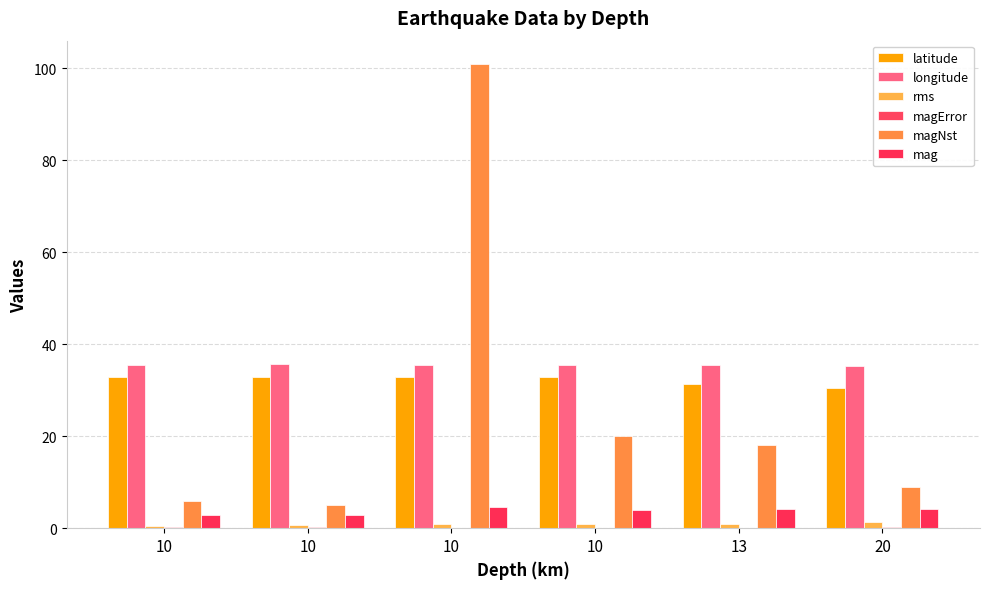

What is the spread (max minus min) of values at 10?

35.3